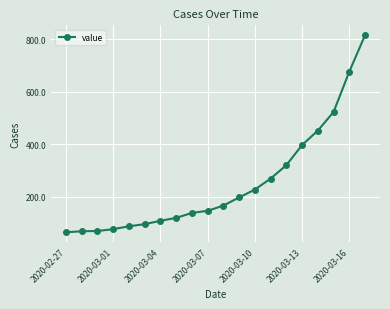

What is the value of the 14th point from the left?

269